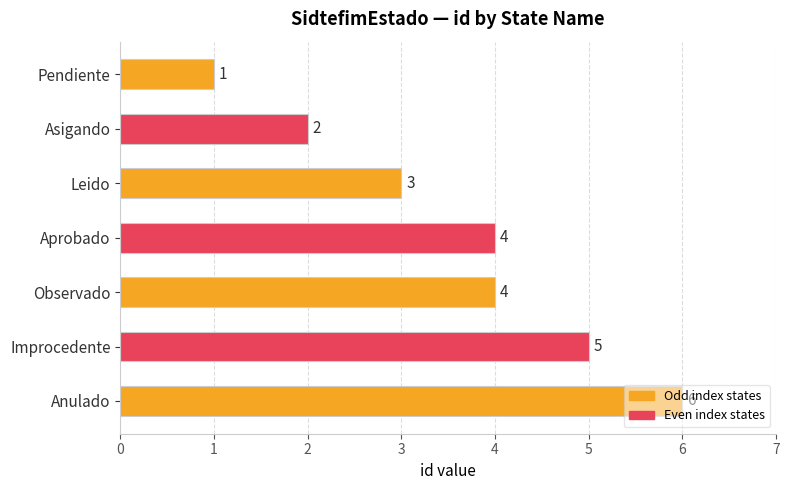

What is the maximum value shown in the chart?

6